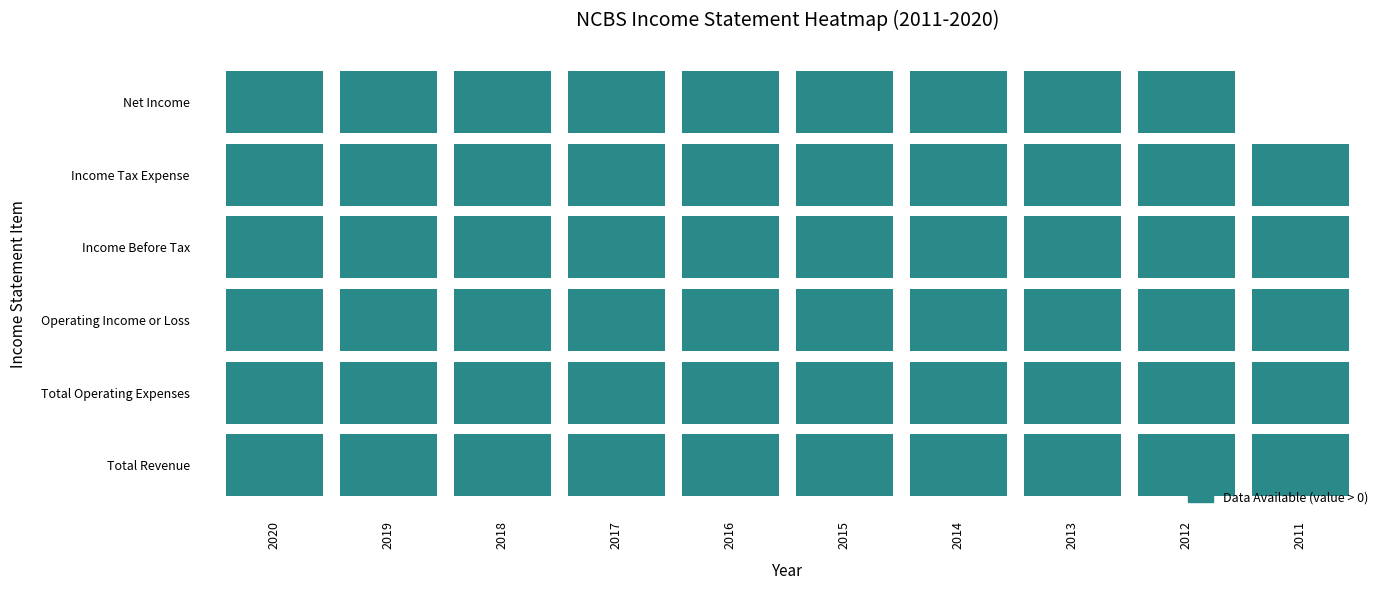

Reading right to left, transcribe all the data shown in this chart.

Total Revenue: 9=29800	8=28800	7=43200	6=48900	5=48600	4=75500	3=109300	2=125500	1=138600	0=149200
Total Operating Expenses: 9=15000	8=10900	7=12500	6=9800	5=9000	4=9100	3=12800	2=20500	1=23700	0=19900
Operating Income or Loss: 9=14800	8=17900	7=30700	6=39200	5=39600	4=66300	3=96400	2=105000	1=114900	0=129300
Income Before Tax: 9=1800	8=4600	7=20000	6=14700	5=17600	4=28100	3=49700	2=54800	1=71400	0=80900
Income Tax Expense: 9=300	8=1500	7=3800	6=4600	5=6100	4=9400	3=15400	2=13400	1=16500	0=20500
Net Income: 9=0	8=1800	7=15200	6=9700	5=11200	4=17800	3=33200	2=41000	1=54600	0=60100